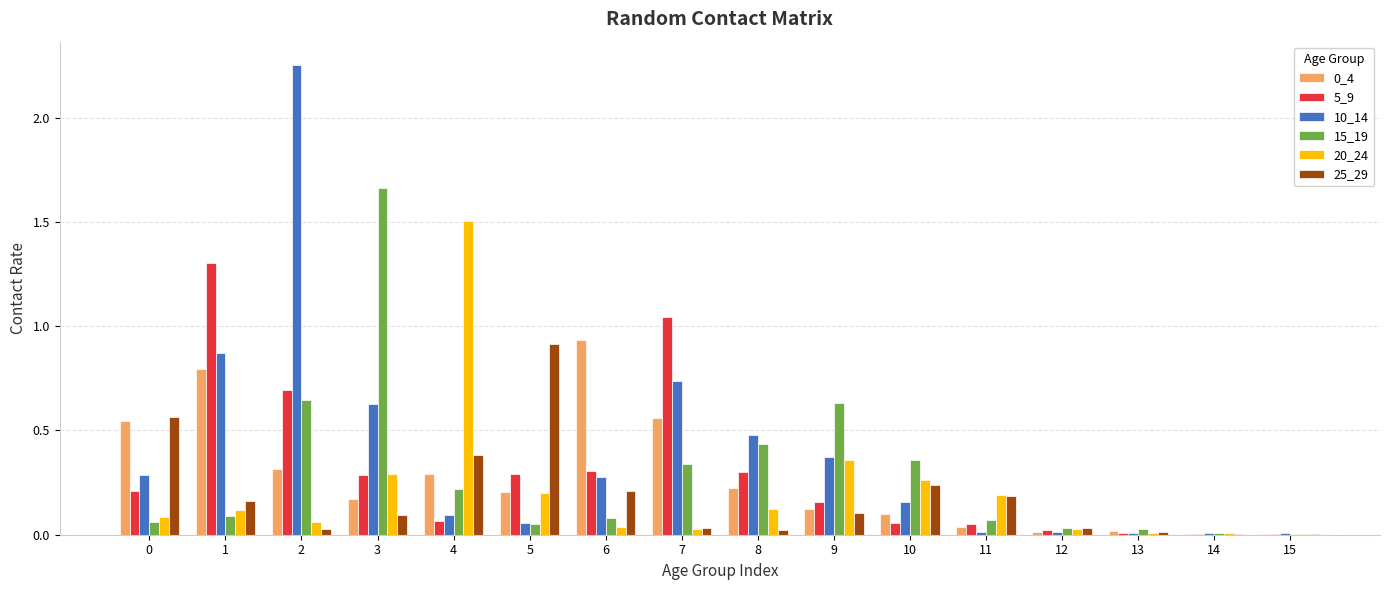

How many groups of bars are there?

16